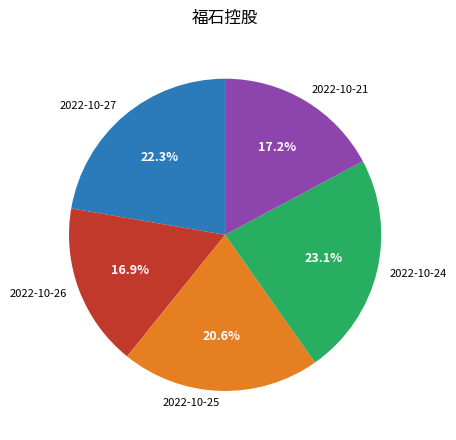

To the nearest percent, what percentage of the pie is 2022-10-24?

23%